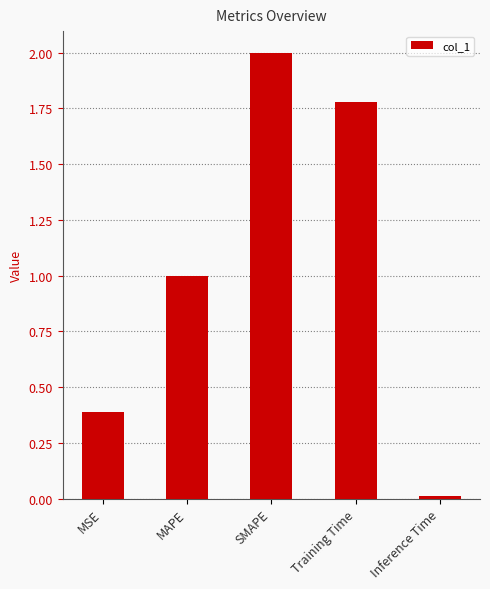

True or false: the data shows 0.4 at MSE.

True